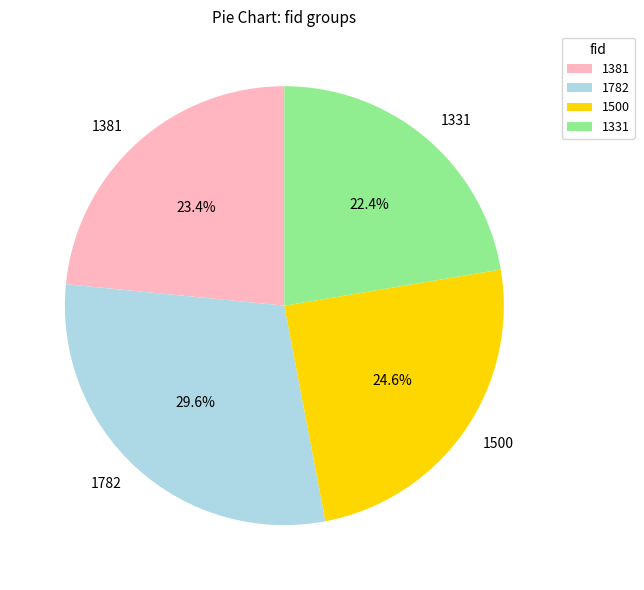

True or false: 1331 accounts for 22% of the total.

True